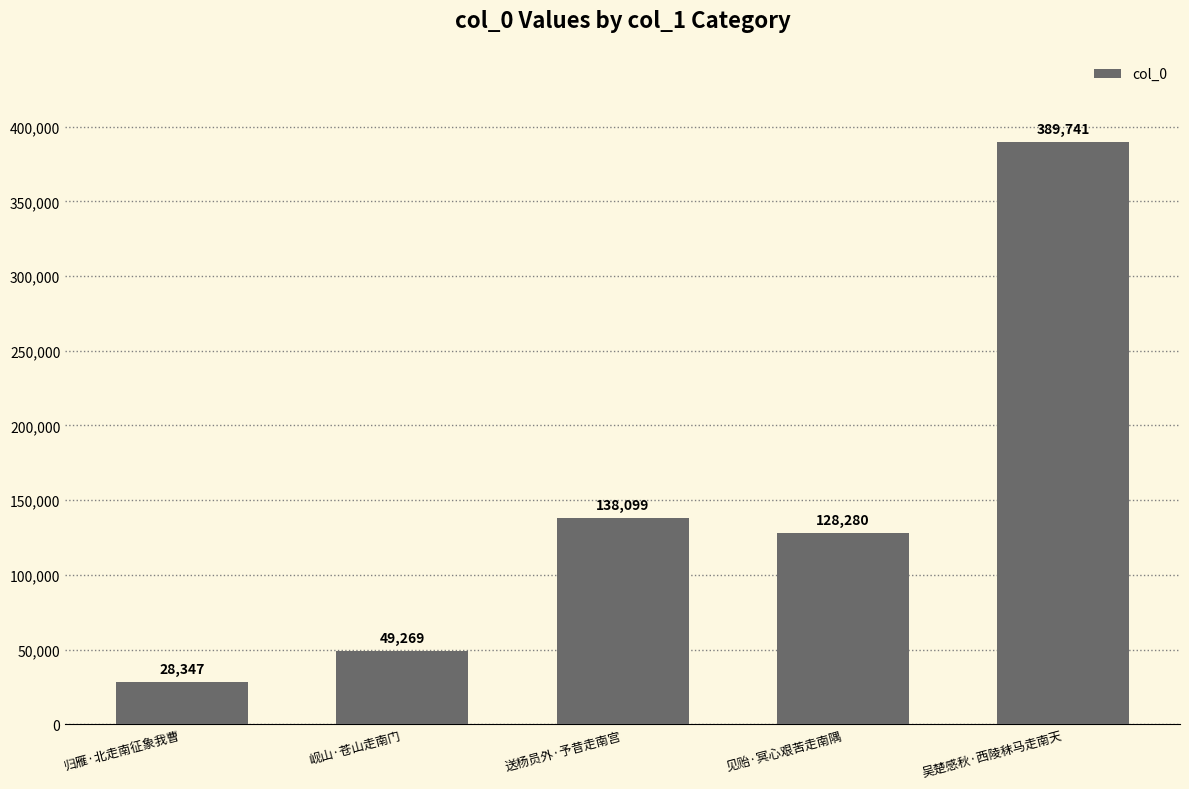

What is the maximum value shown in the chart?

389741